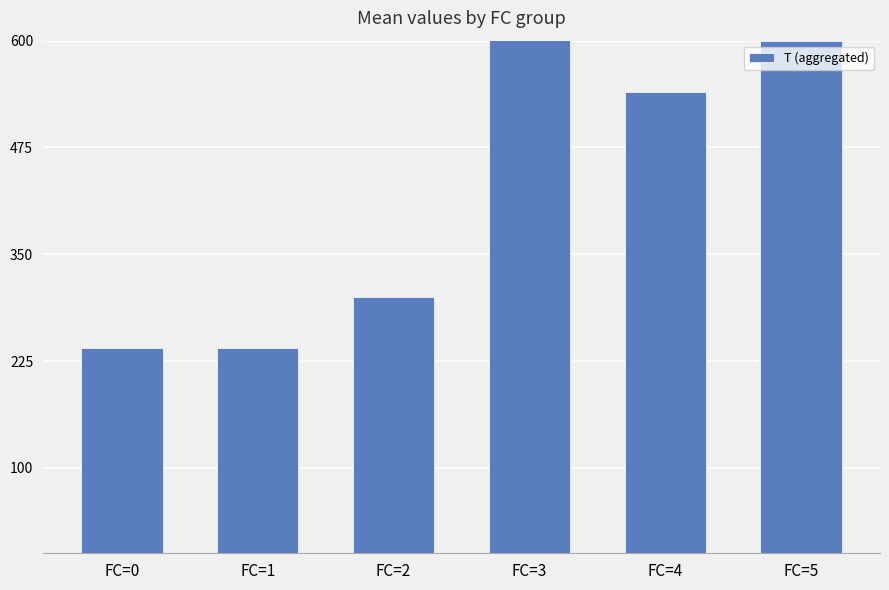

What is the greatest value displayed?

1320